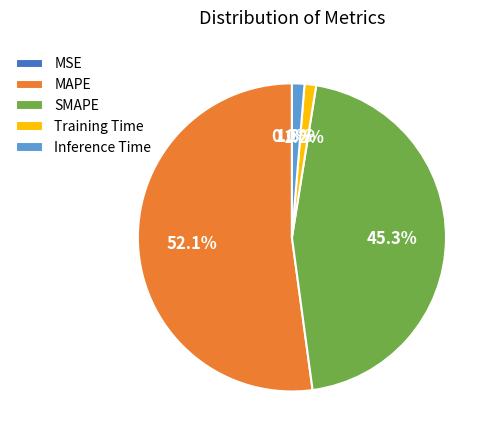

What percentage is the Inference Time slice, to the nearest percent?

1%